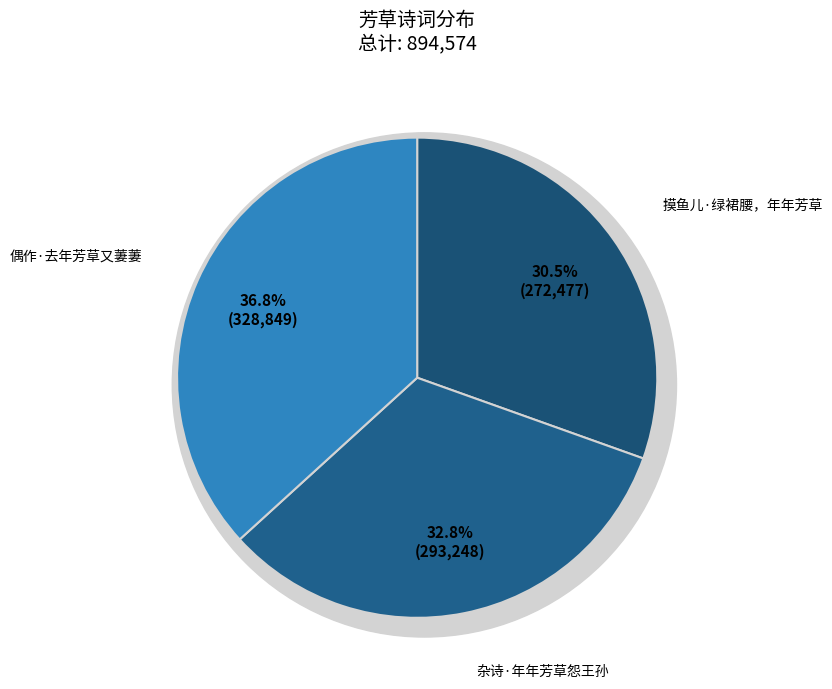

How many segments does this pie chart have?

3